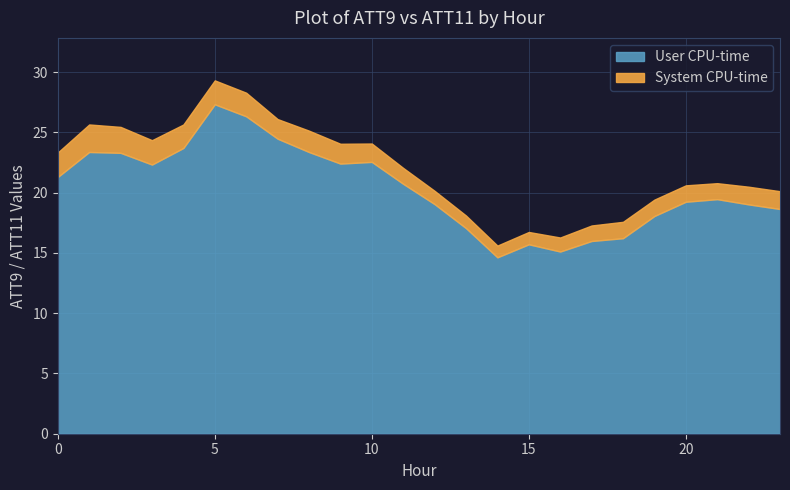

What is the average value of the ATT9 series?

20.4